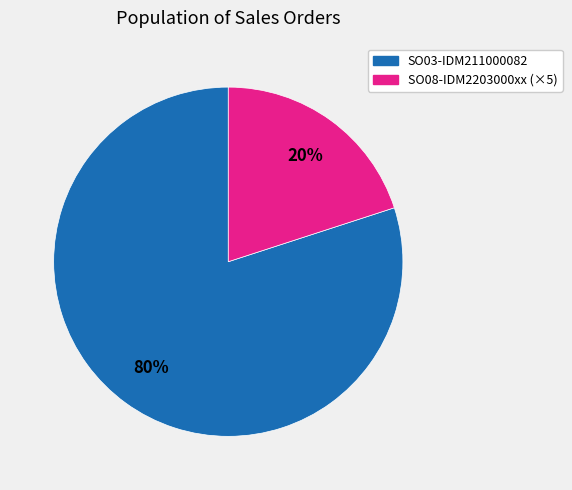

Which category accounts for the majority?

SO03-IDM211000082